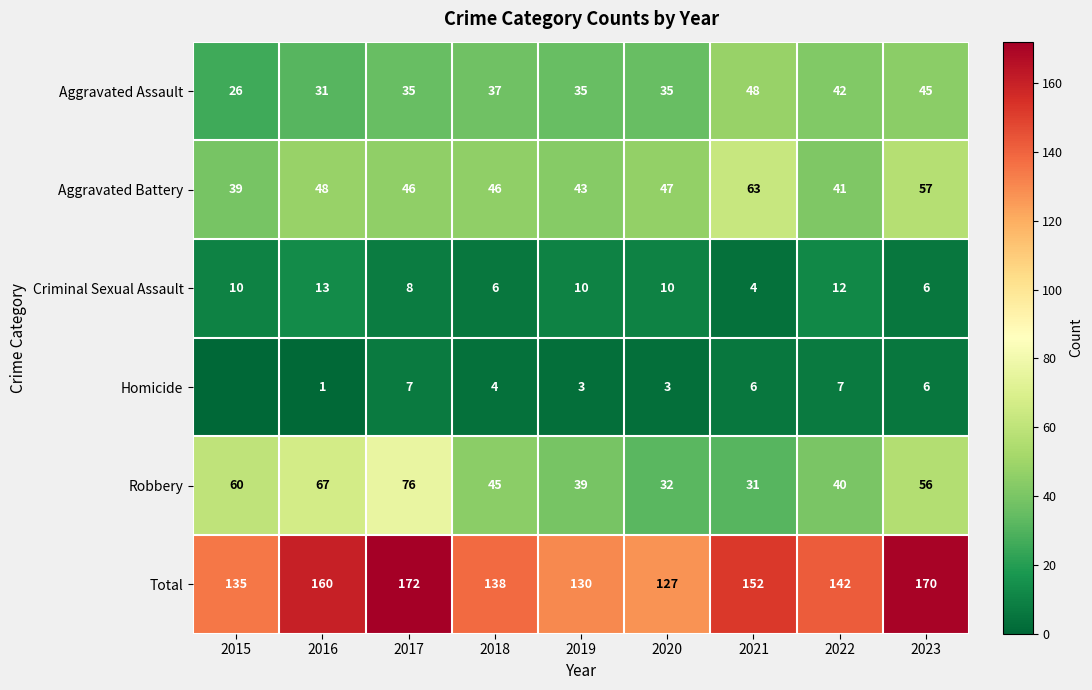

The Criminal Sexual Assault series shows 3 at 2018. True or false?

False